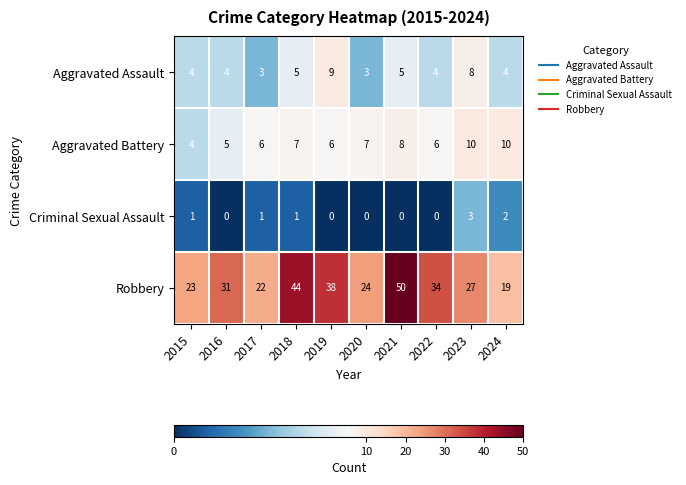

What is the difference between the second highest and minimum values in the Aggravated Battery series?

6